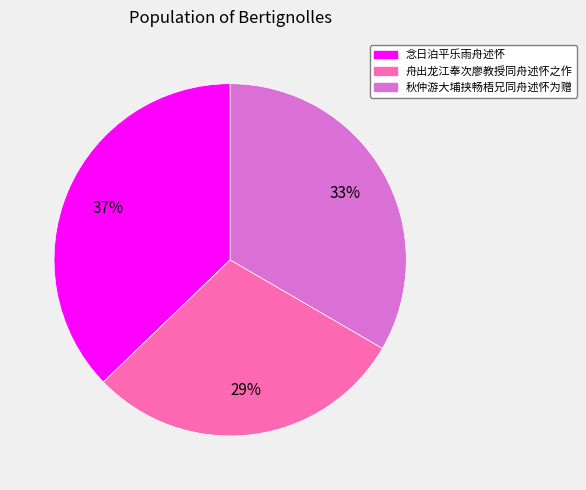

Which has a higher value, 念日泊平乐雨舟述怀 or 舟出龙江奉次廖教授同舟述怀之作?

念日泊平乐雨舟述怀